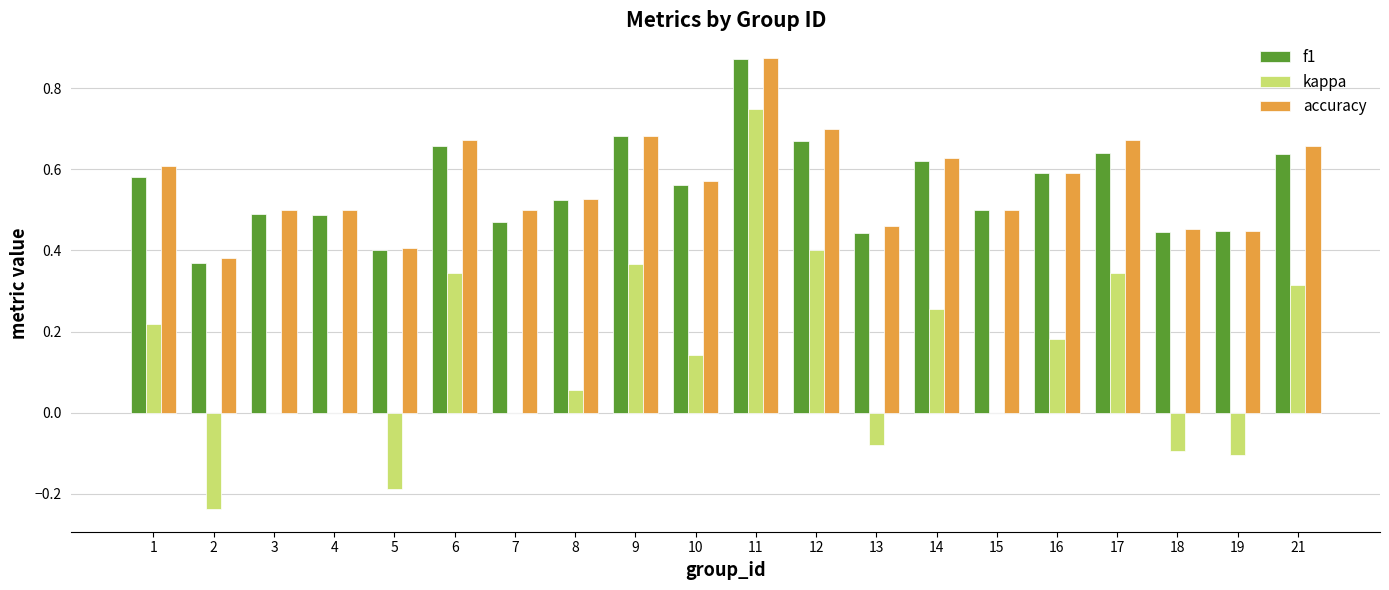

Which series changed the most between 2 and 10?

kappa